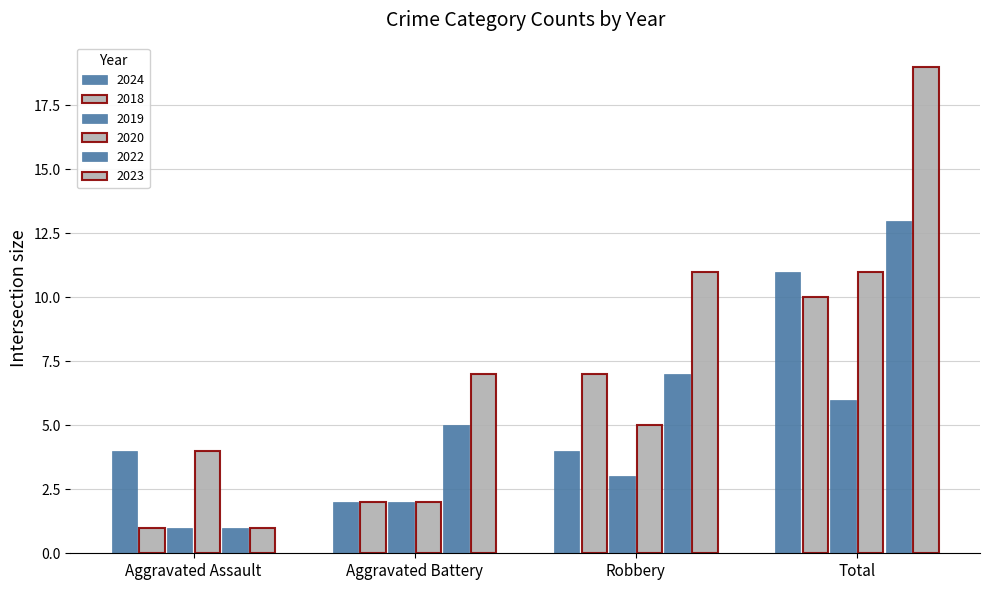

The 2023 series shows 1 at Aggravated Assault. True or false?

False